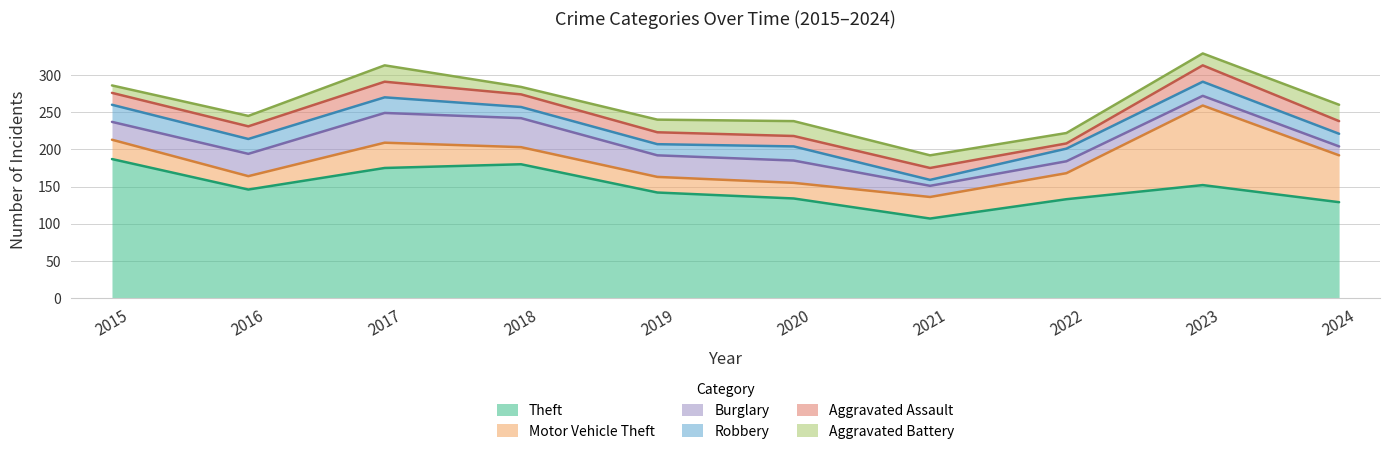

How many interior local peaks does the Aggravated Battery series have?

2